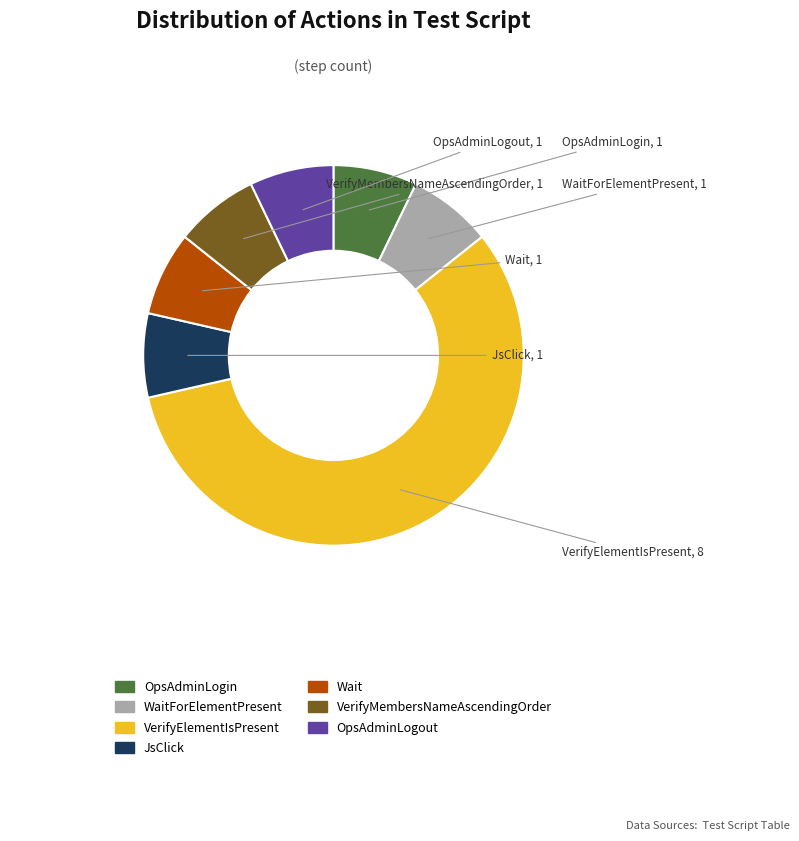

Is there any slice that represents more than half of the pie?

Yes